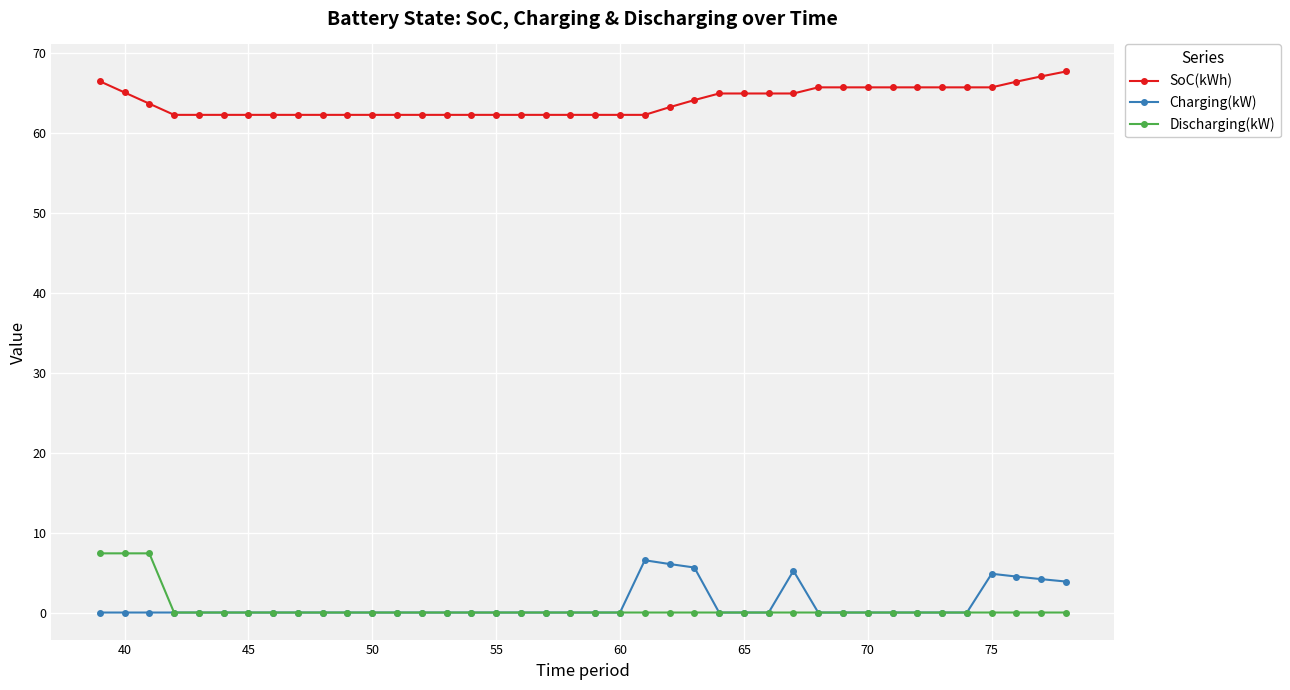

What is the maximum value for SoC(kWh)?

67.6